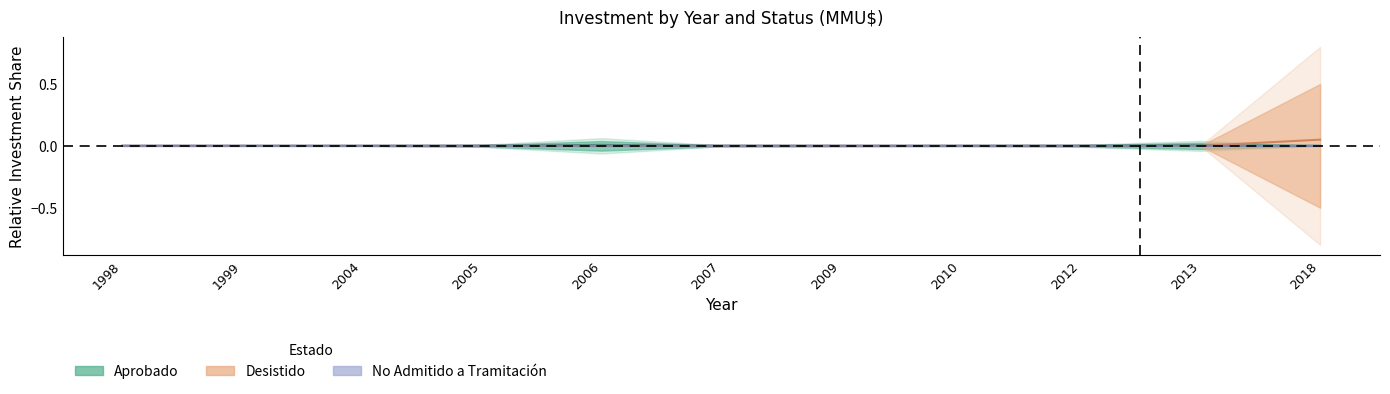

How many series are shown in this chart?

3